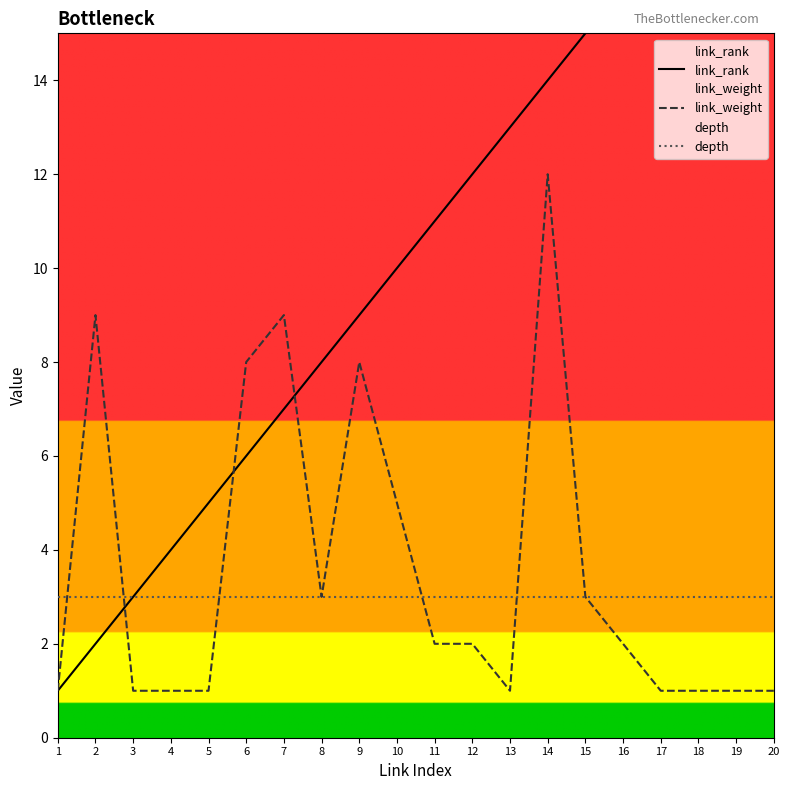

True or false: link_weight has more than 1 points higher than both neighbors.

True